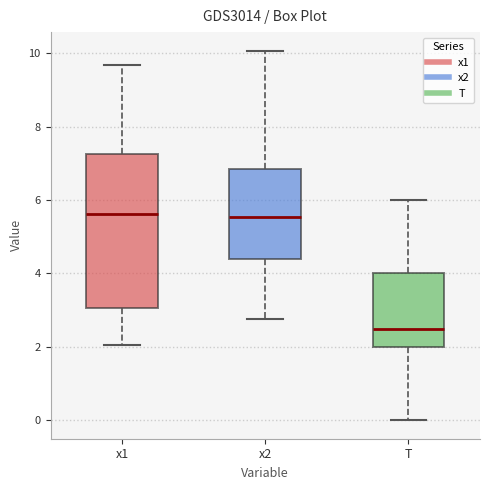

Reading left to right, transcribe this box plot: for each box, give where its median line is, the range the box spans, and where its two whiskers end, as read against the y-axis. The values are not printed on the chart, so give them approximately, as read against the axis.

x1: median 5.6, box 3.0 to 7.2, whiskers 2.0 to 9.6
x2: median 5.6, box 4.4 to 6.8, whiskers 2.8 to 10.0
T: median 2.6, box 2.0 to 4.0, whiskers 0.0 to 6.0